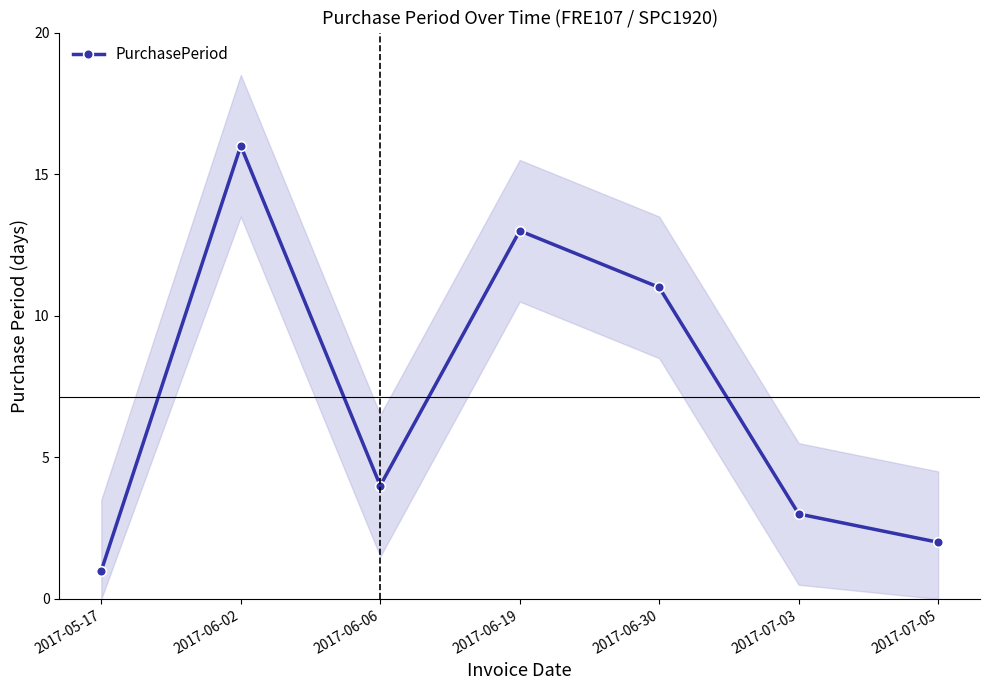

How many lines are shown in the chart?

1